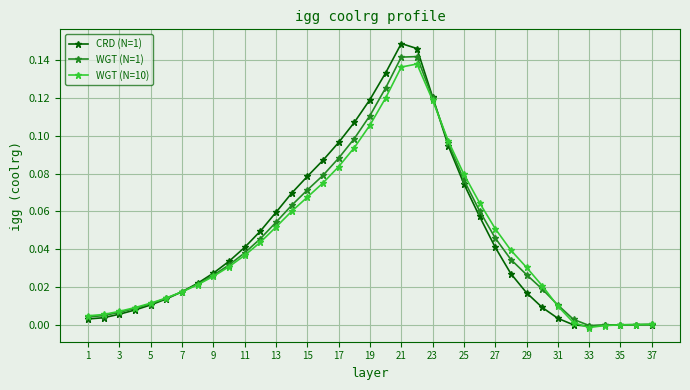

True or false: WGT (N=1) has more than 0 interior local peaks.

True